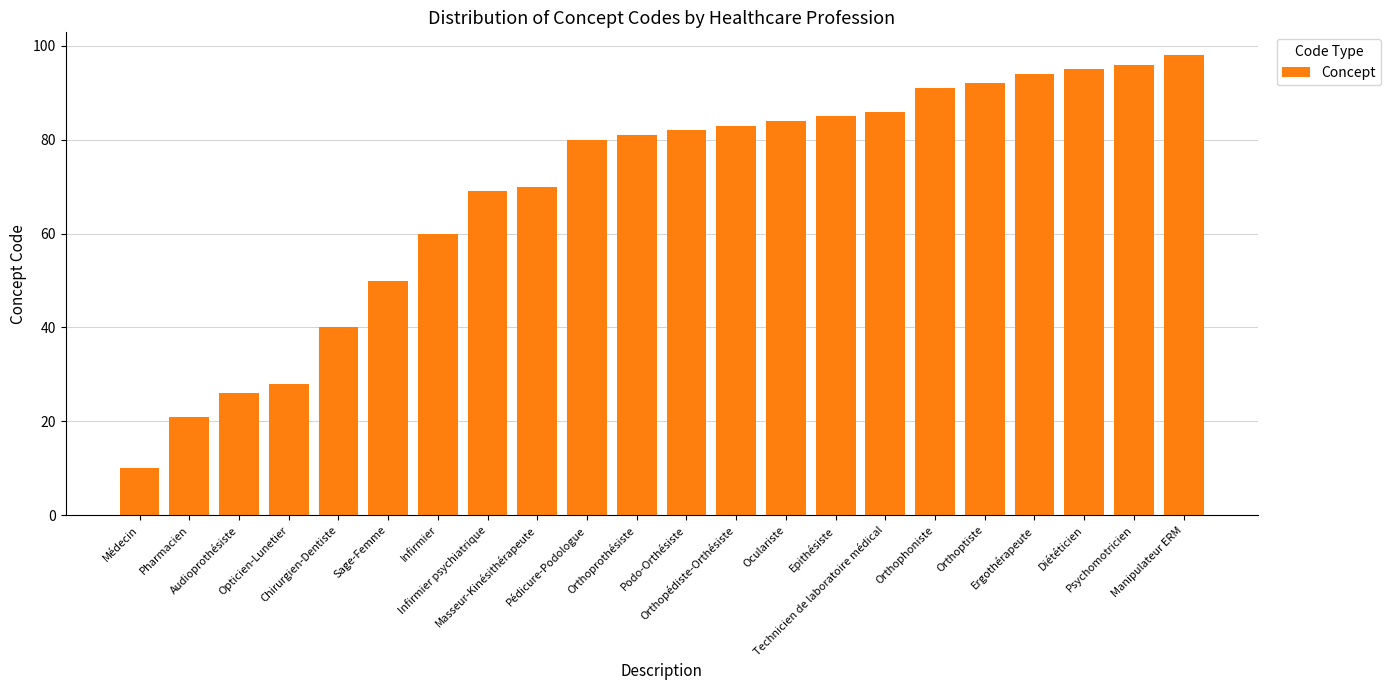

What is the value of the 6th bar from the left?

50